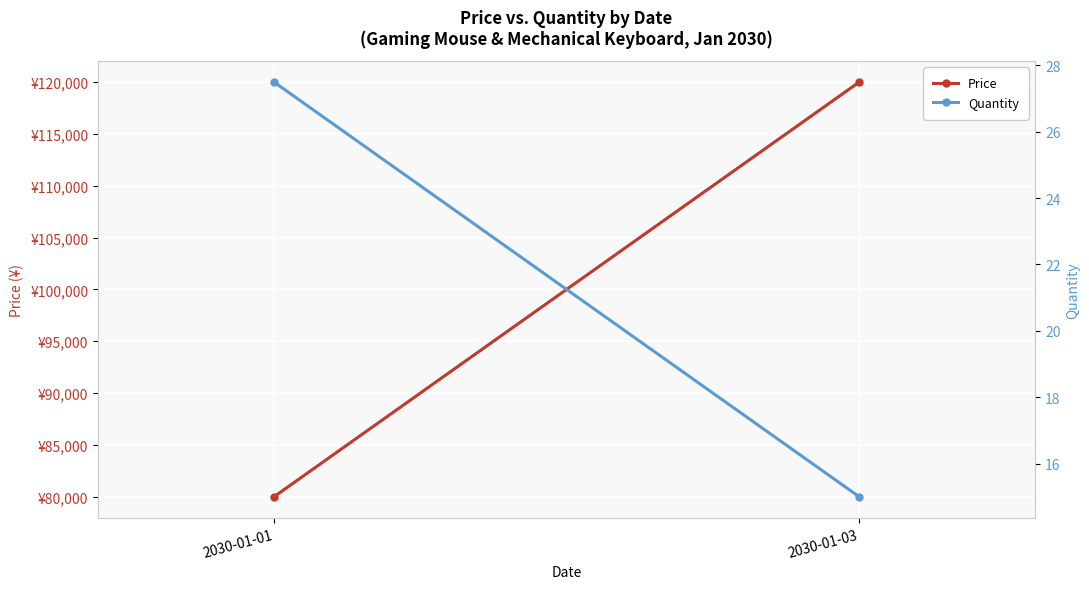

What are all the series names shown in the legend?

Price, Quantity